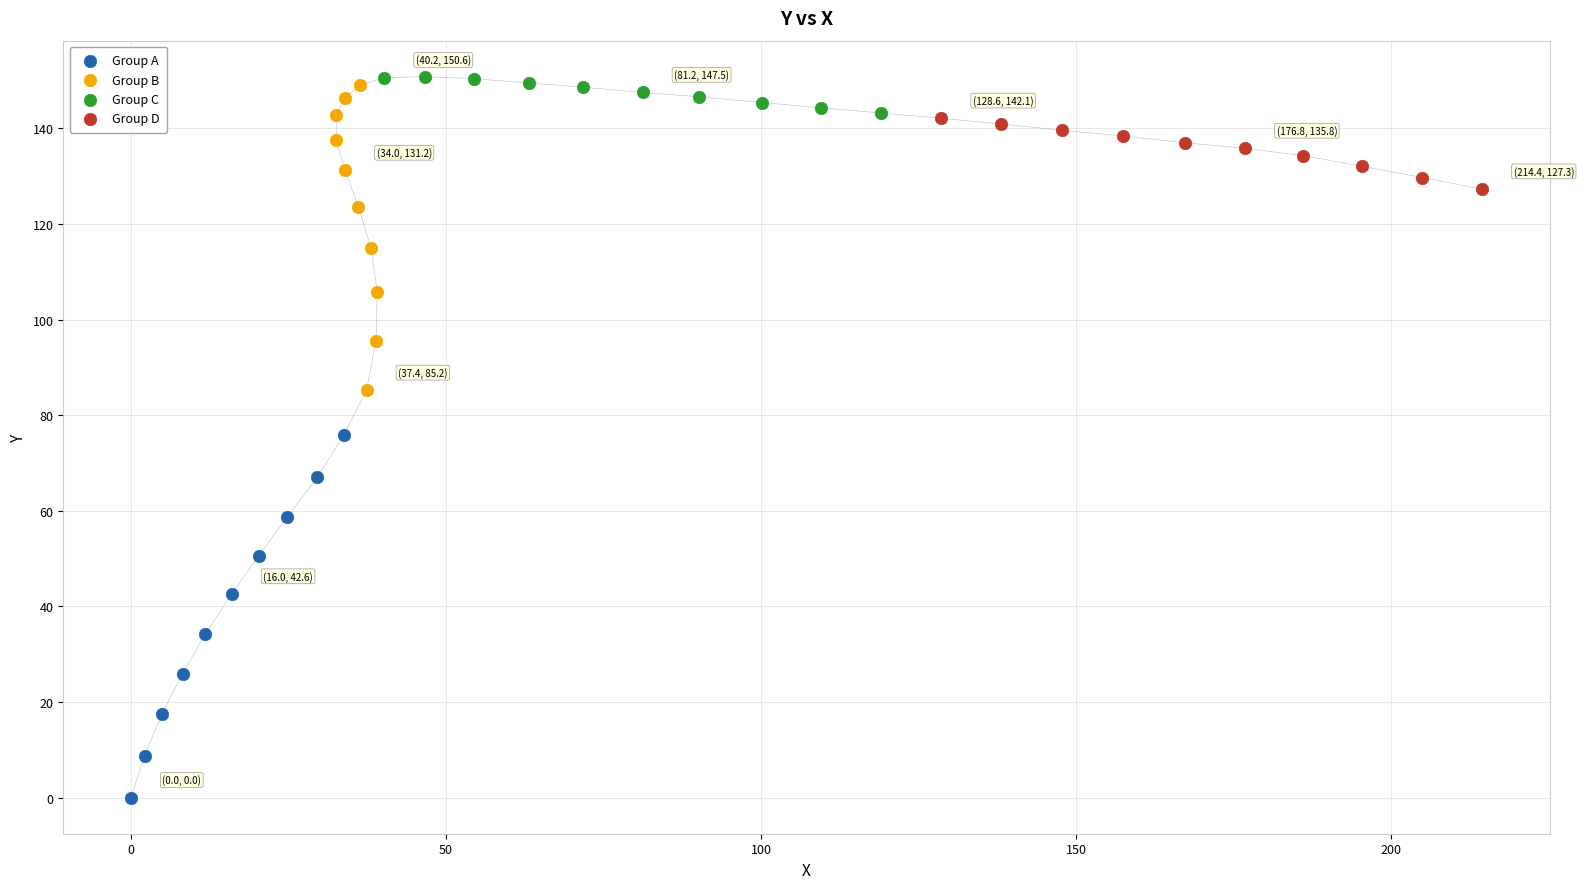

Which series has the largest Y range (max minus min)?

Group A